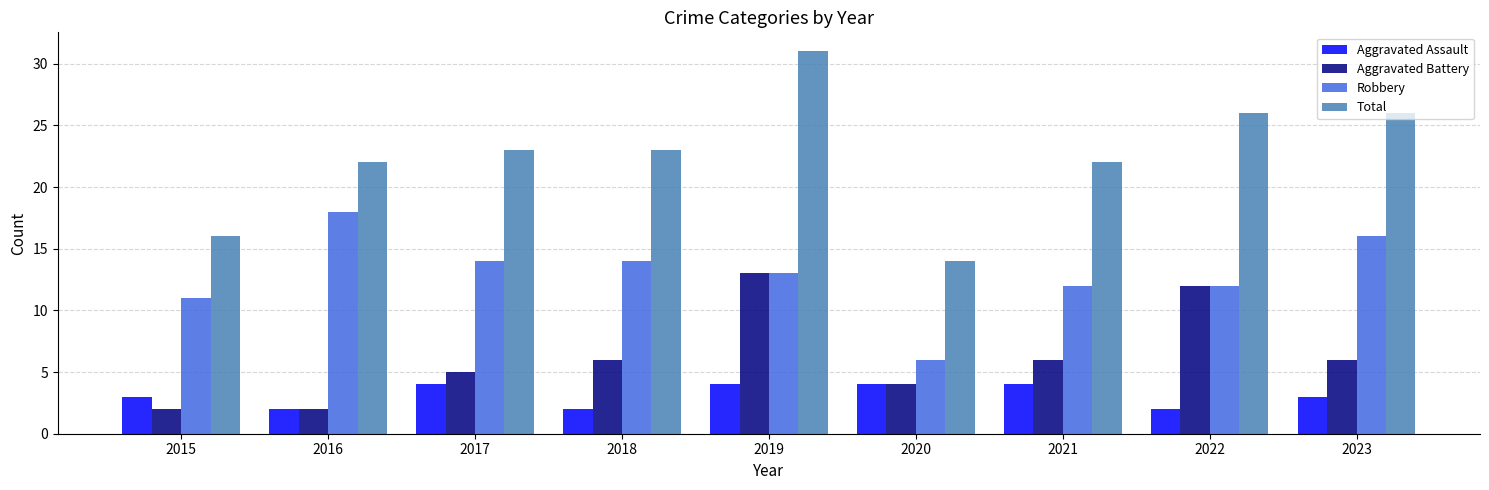

Reading left to right, extract all data points from this chart.

Aggravated Assault: 2015=3	2016=2	2017=4	2018=2	2019=4	2020=4	2021=4	2022=2	2023=3
Aggravated Battery: 2015=2	2016=2	2017=5	2018=6	2019=13	2020=4	2021=6	2022=12	2023=6
Robbery: 2015=11	2016=18	2017=14	2018=14	2019=13	2020=6	2021=12	2022=12	2023=16
Total: 2015=16	2016=22	2017=23	2018=23	2019=31	2020=14	2021=22	2022=26	2023=26